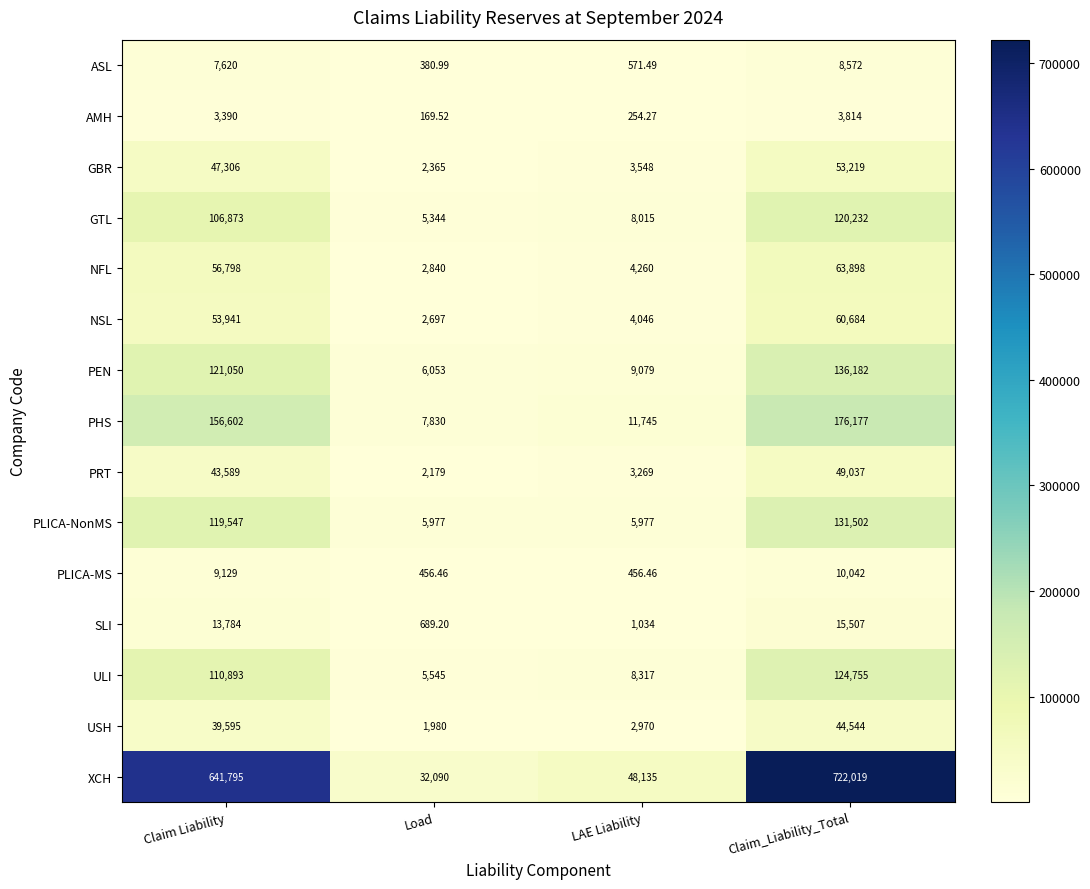

What is the spread (max minus min) of values at LAE Liability?

47880.7